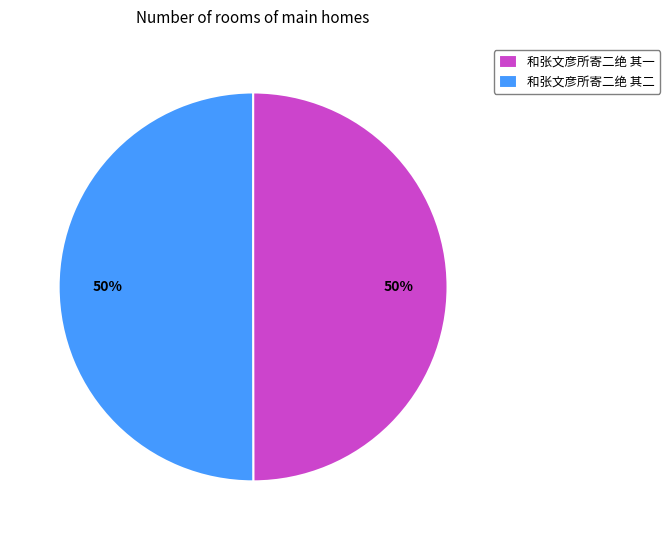

To the nearest percent, what is the combined percentage of 和张文彦所寄二绝 其一 and 和张文彦所寄二绝 其二?

100%